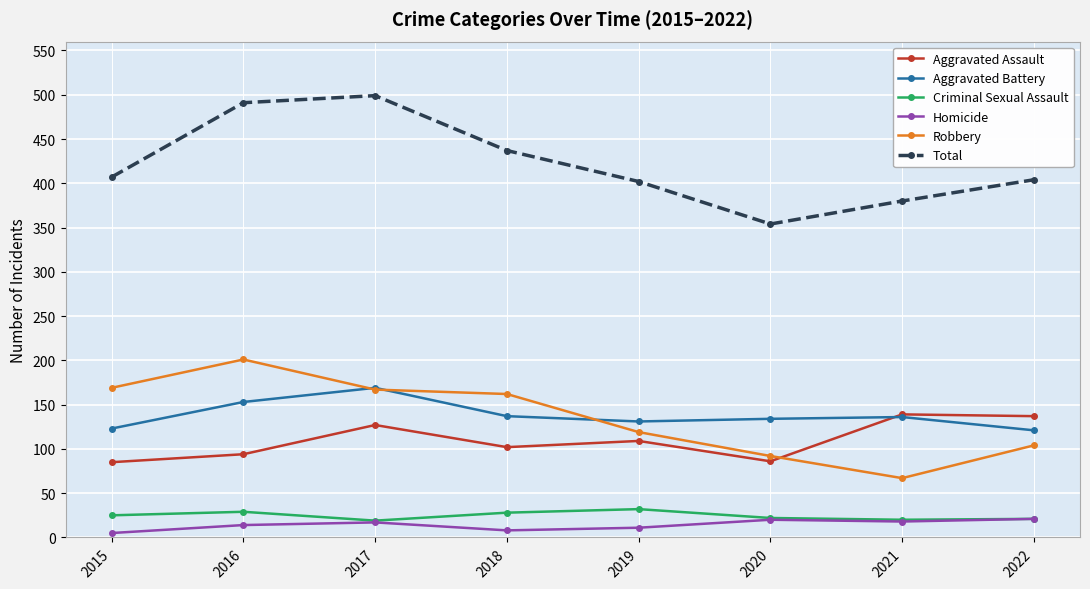

Read the Aggravated Assault value at 2019, to the nearest 10.

110